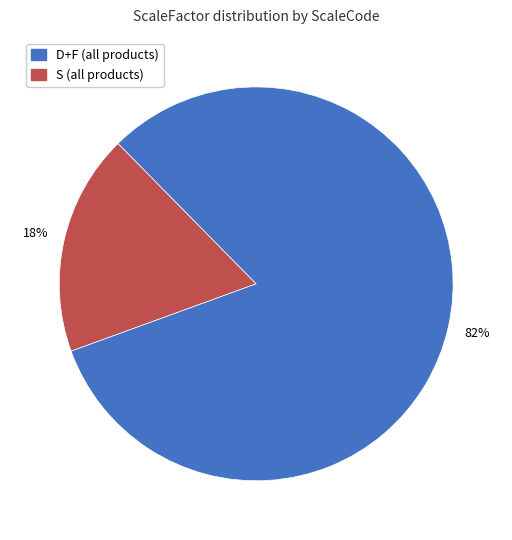

To the nearest percent, what is the difference between the largest and smallest slice percentages?

64%